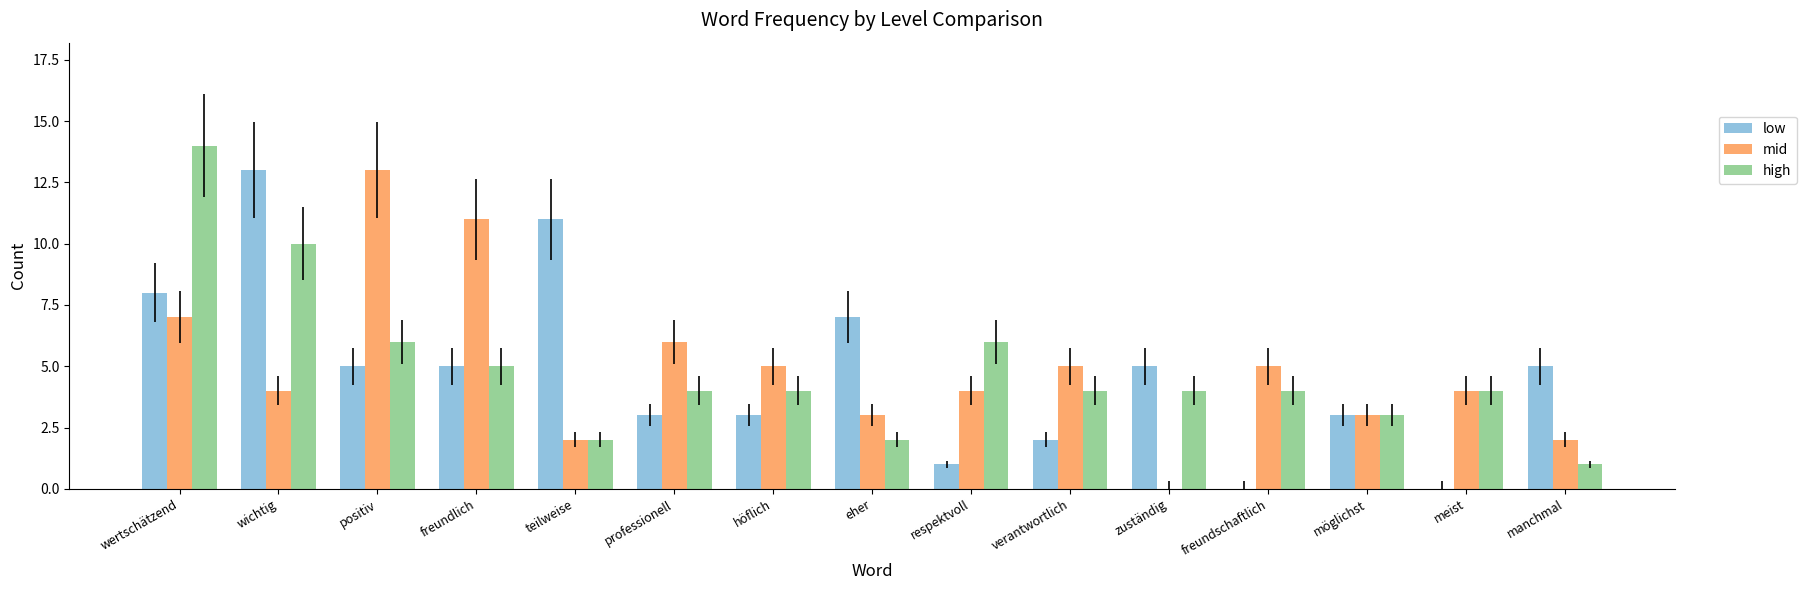

What is the sum of the high values at positiv and teilweise?

8